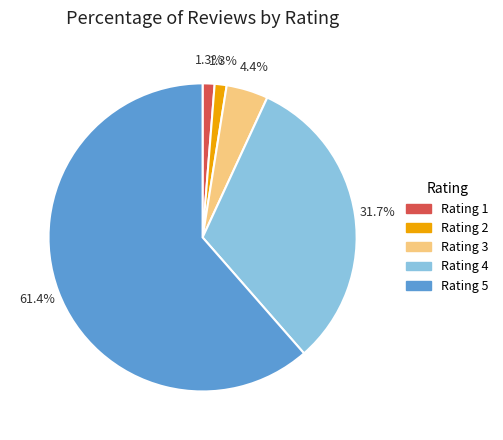

Combined, do Rating 1 and Rating 2 account for over 50%?

No